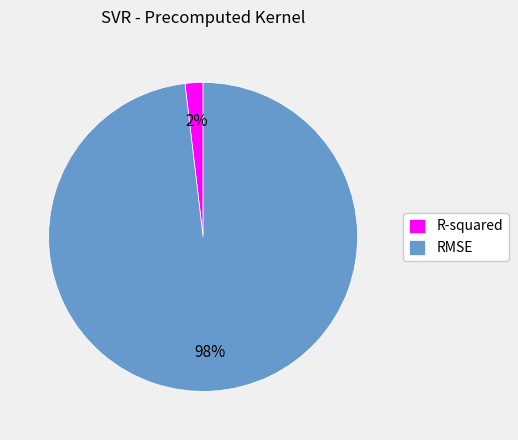

To the nearest percent, what portion does RMSE represent?

98%